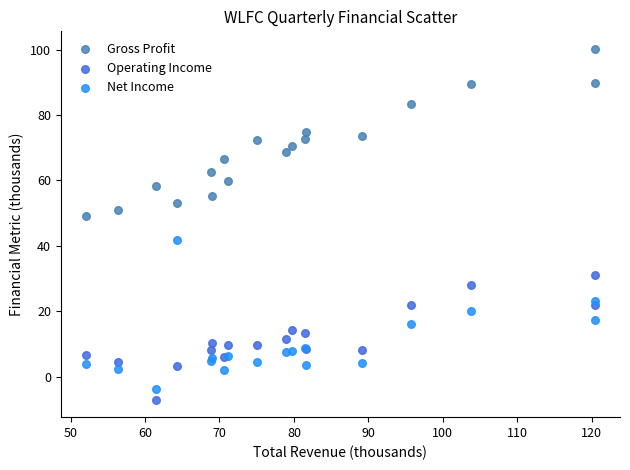

Which series contains the lowest Y value?

Operating Income